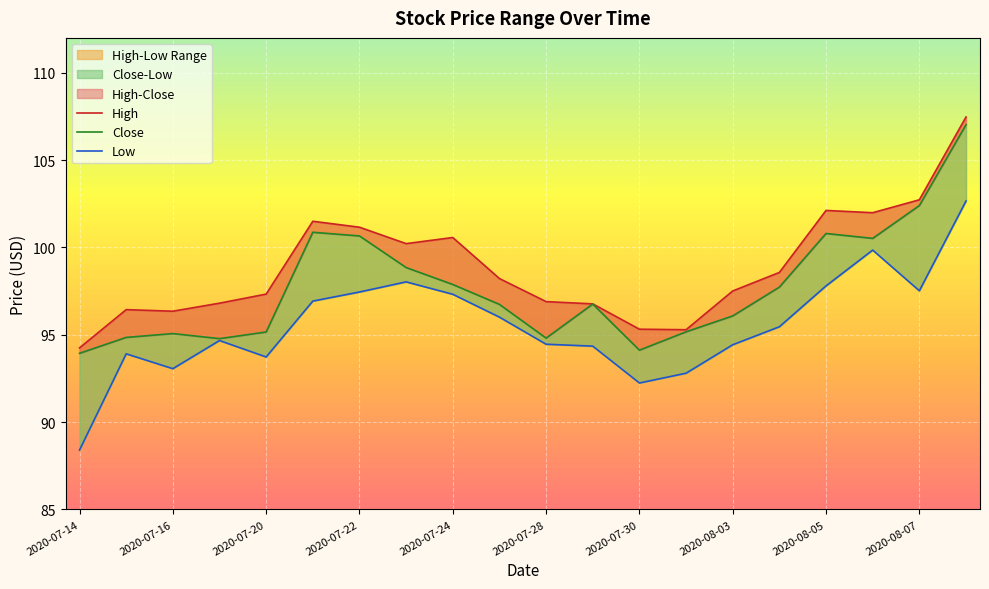

Rank the series by their maximum value, from lowest to highest.

Low, Close, High